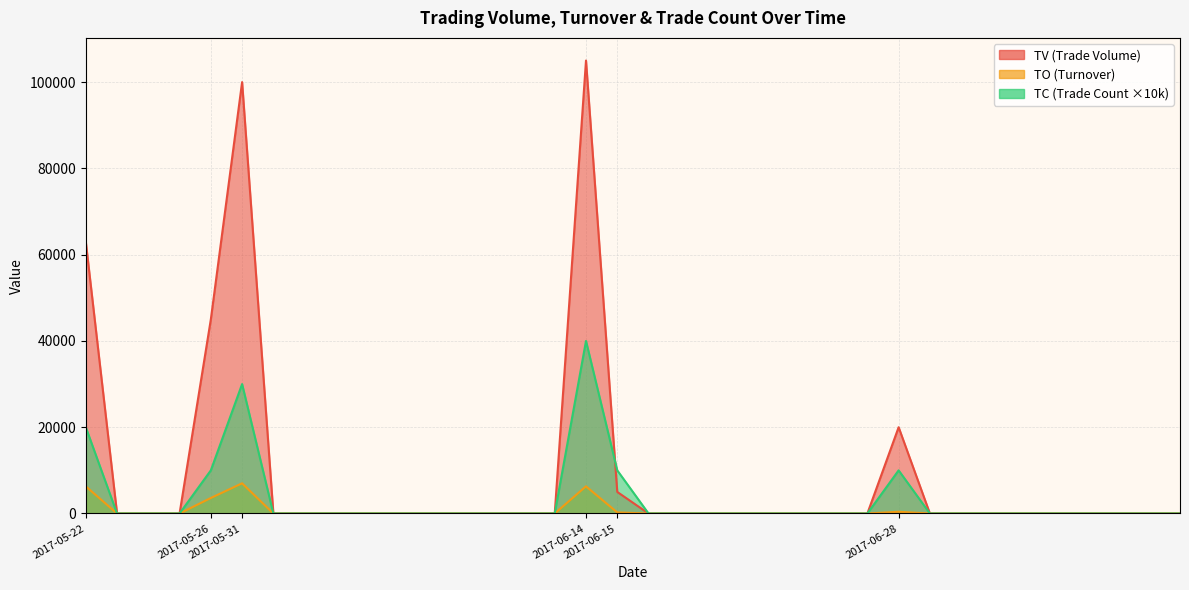

What are all the series names shown in the legend?

TV, TO, TC